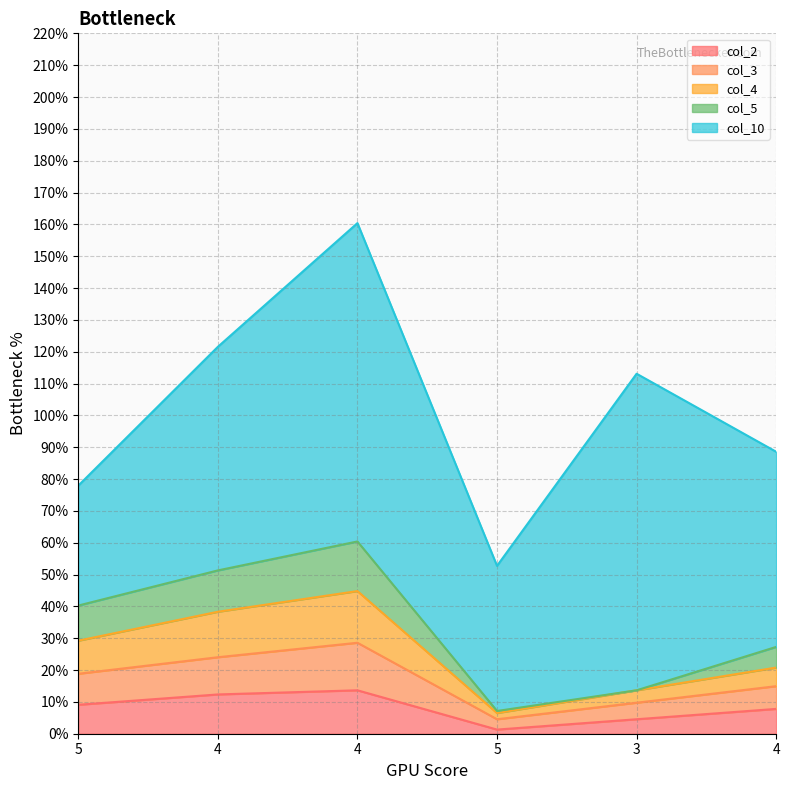

Does the chart display data point markers on the line(s)?

No